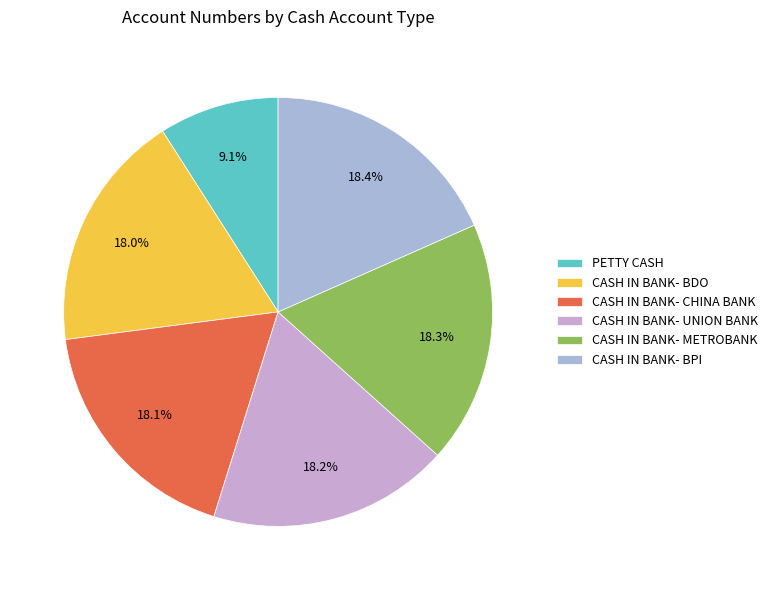

What percentage is NOT represented by CASH IN BANK- METROBANK?

81.7%